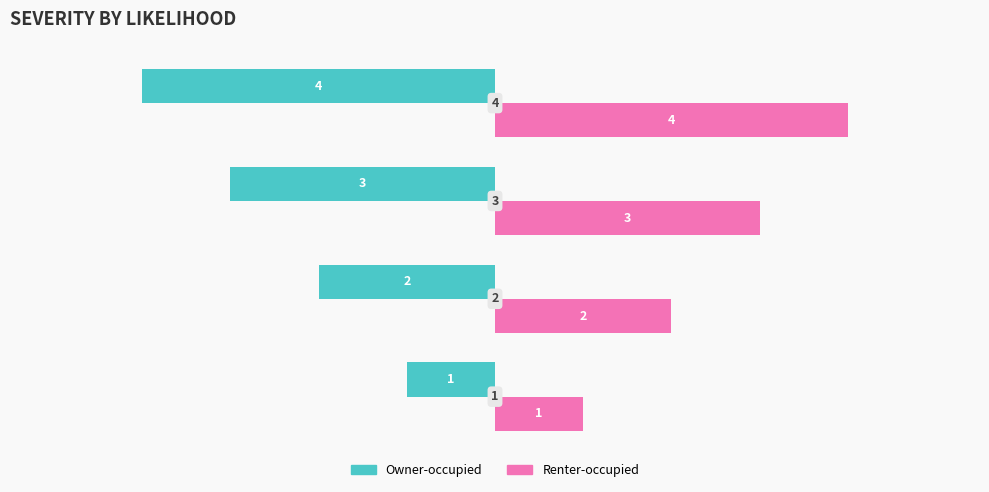

List the series in order of their overall mean, highest first.

Renter-occupied, Owner-occupied